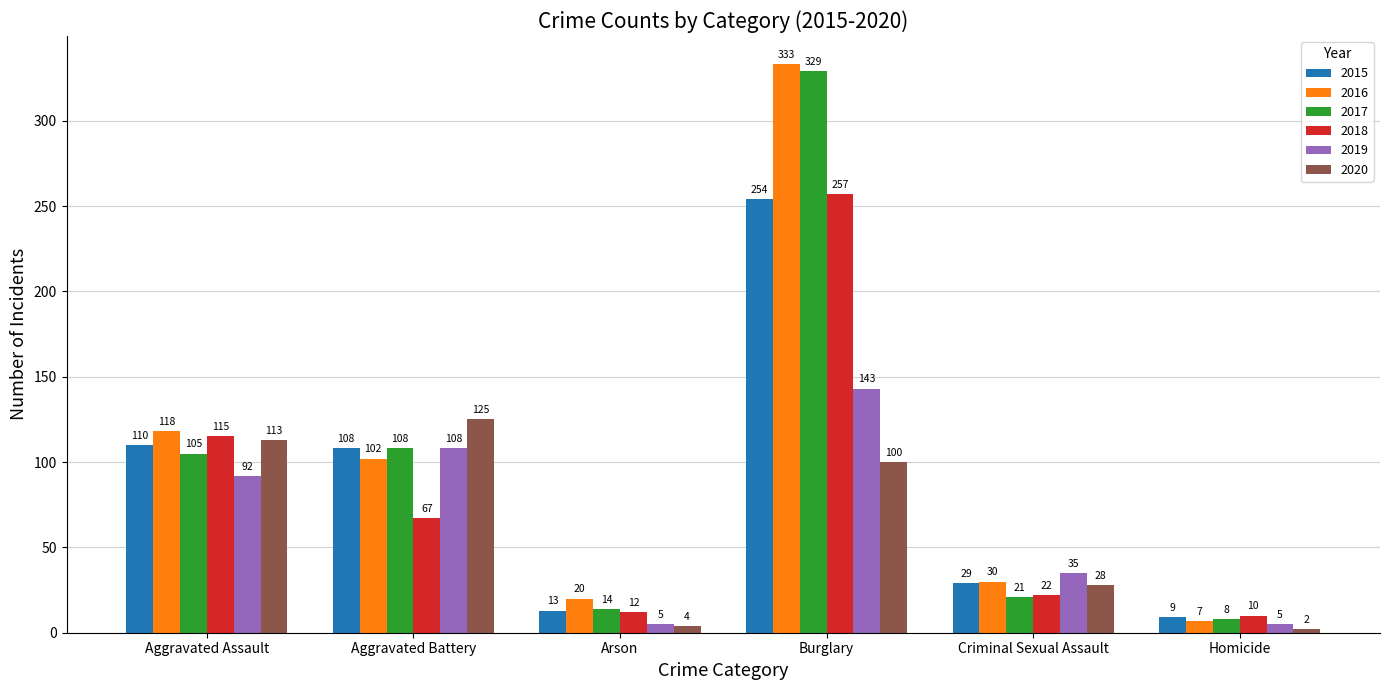

How many series are shown in this chart?

6